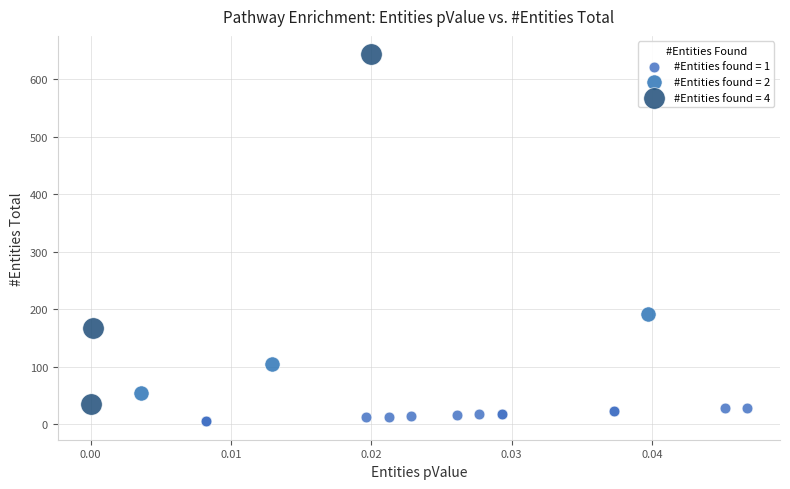

Which series reaches the minimum Y coordinate?

#Entities found = 1